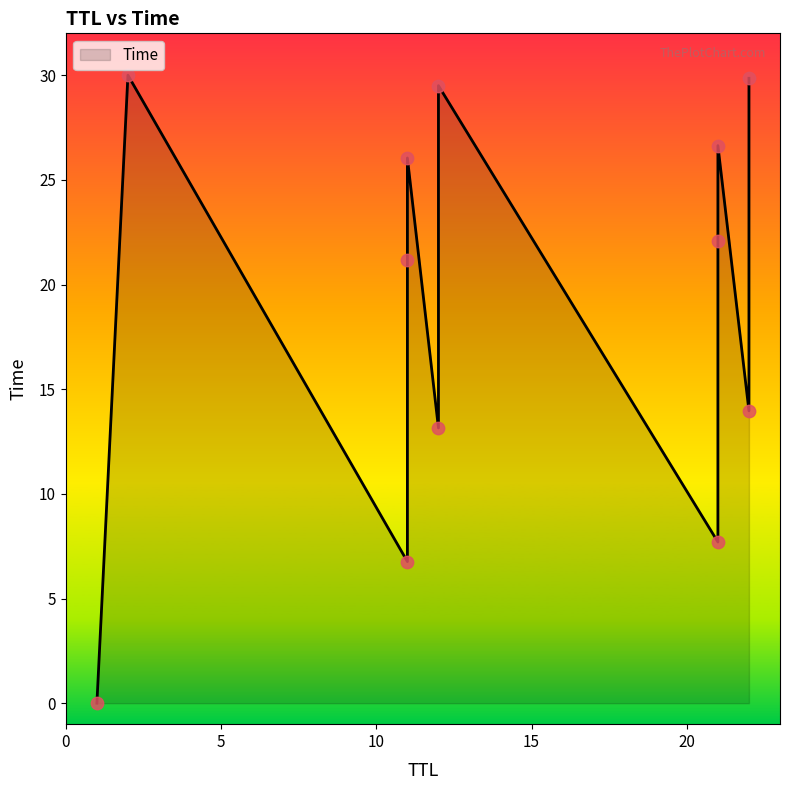

Between 22 and 1, which is larger?

22